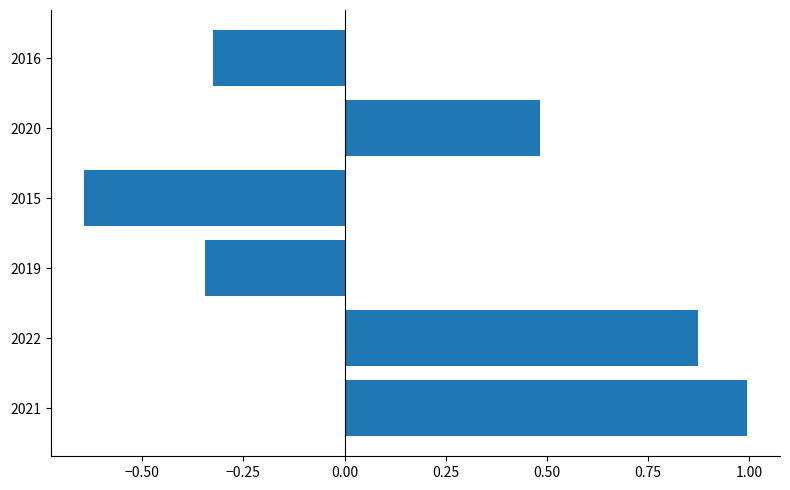

Does the chart contain stacked bars?

No